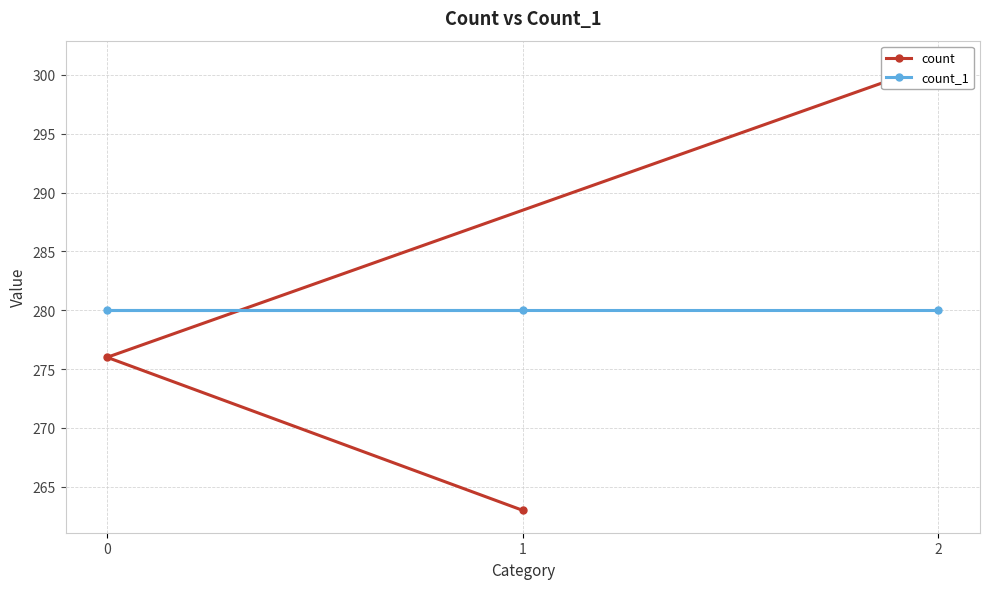

What is the minimum value shown in the chart?

263